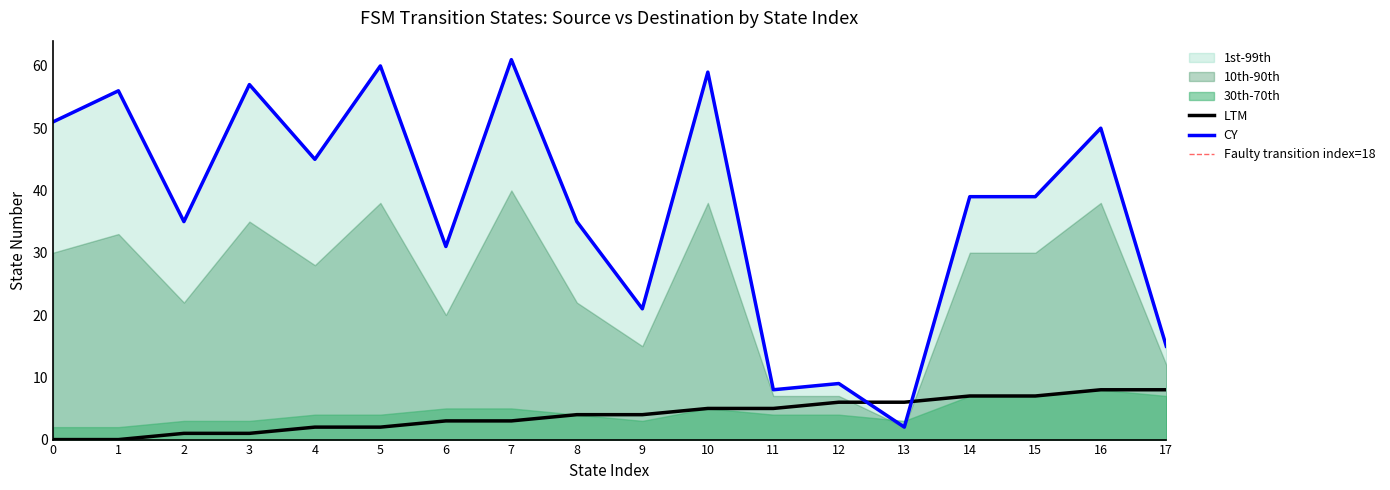

What is the spread (max minus min) of values at 5?

60